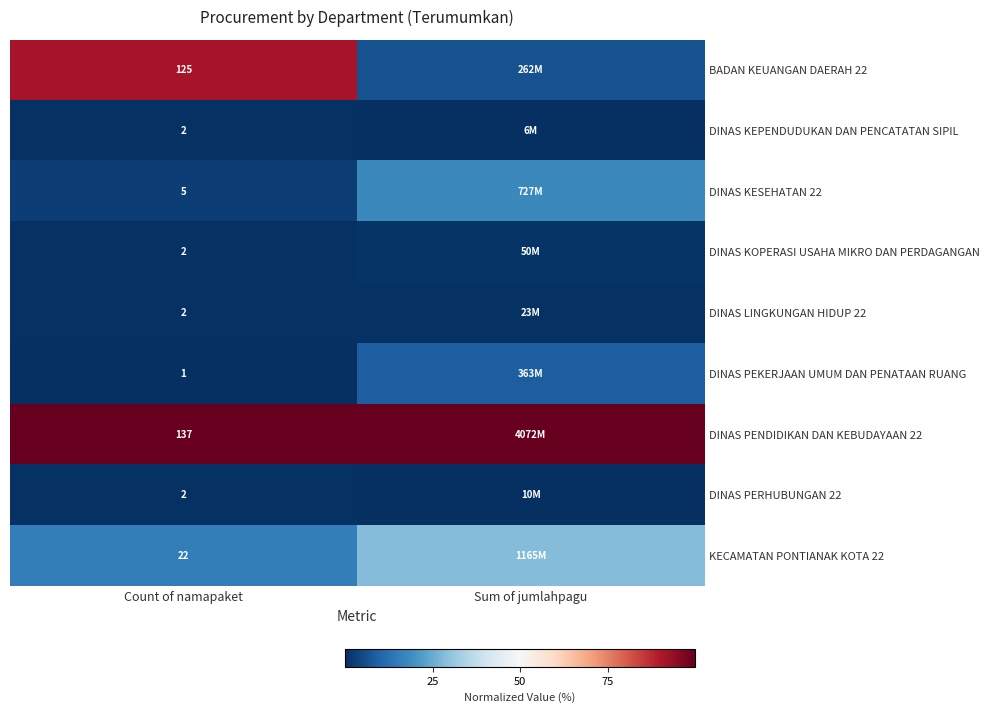

Rank the series at Count of namapaket from highest to lowest value.

DINAS PENDIDIKAN DAN KEBUDAYAAN 22, BADAN KEUANGAN DAERAH 22, KECAMATAN PONTIANAK KOTA 22, DINAS KESEHATAN 22, DINAS KEPENDUDUKAN DAN PENCATATAN SIPIL, DINAS KOPERASI USAHA MIKRO DAN PERDAGANGAN, DINAS LINGKUNGAN HIDUP 22, DINAS PERHUBUNGAN 22, DINAS PEKERJAAN UMUM DAN PENATAAN RUANG